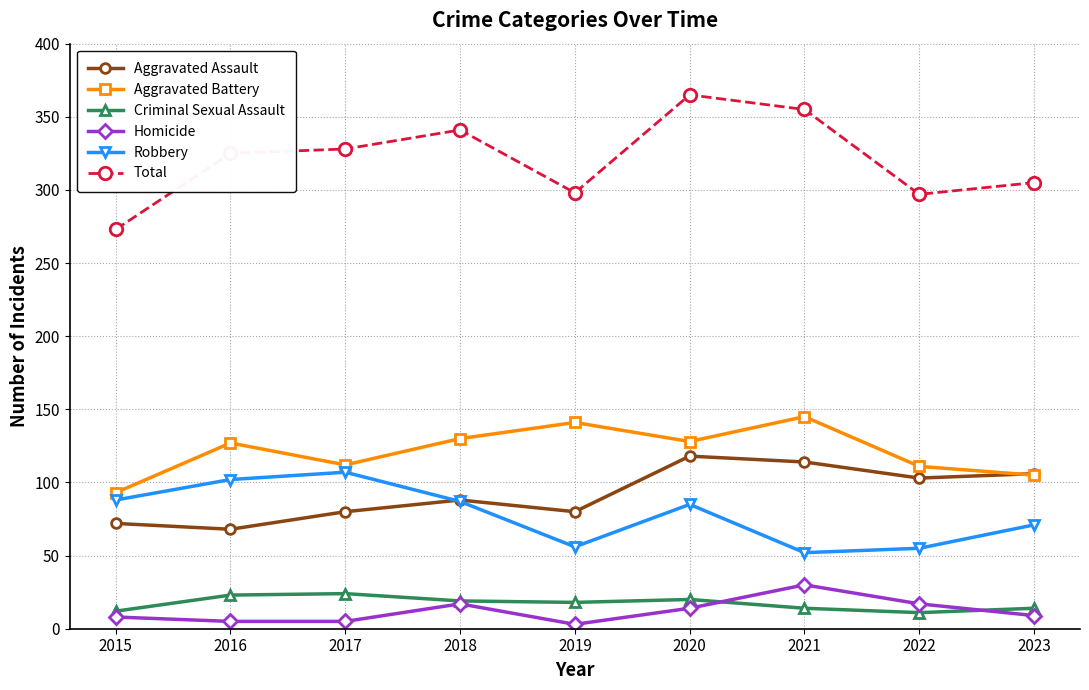

Read the Aggravated Battery value at 2018.

130